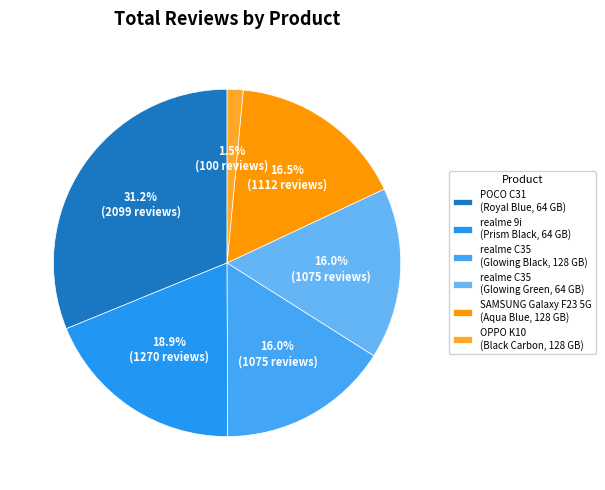

Which slice is the smallest?

OPPO K10 (Black Carbon, 128 GB)